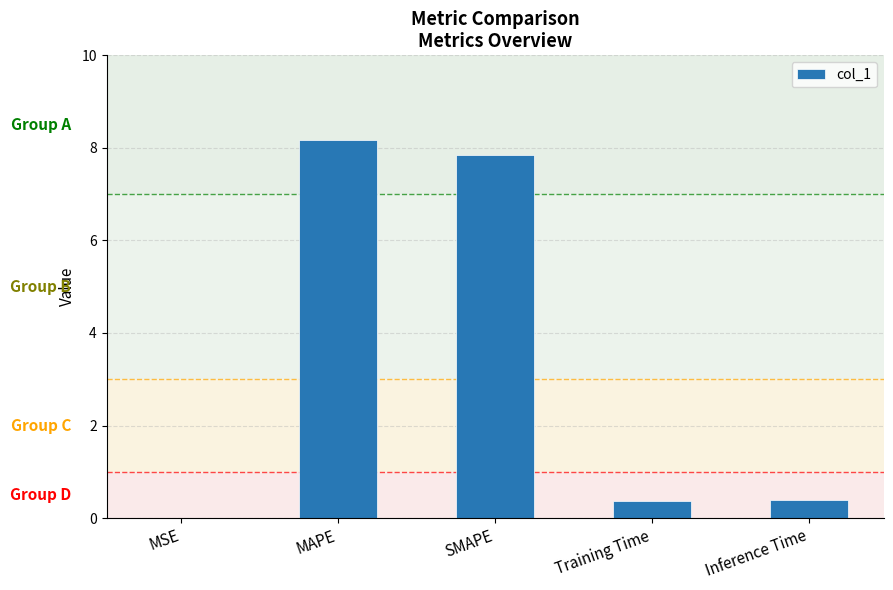

Which label corresponds to the largest value in the chart?

MAPE